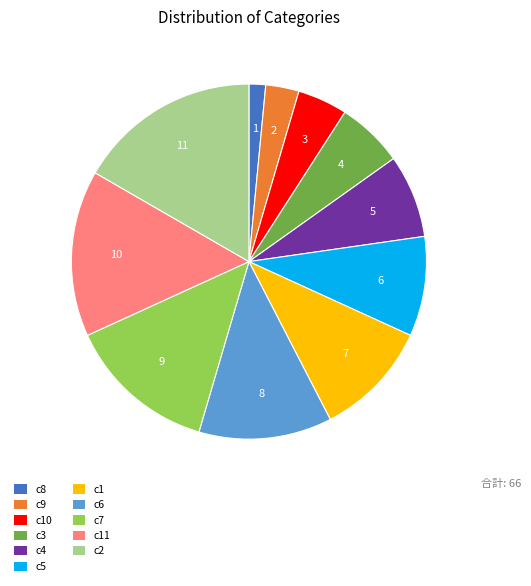

The c10 slice represents 12% of the pie. True or false?

False